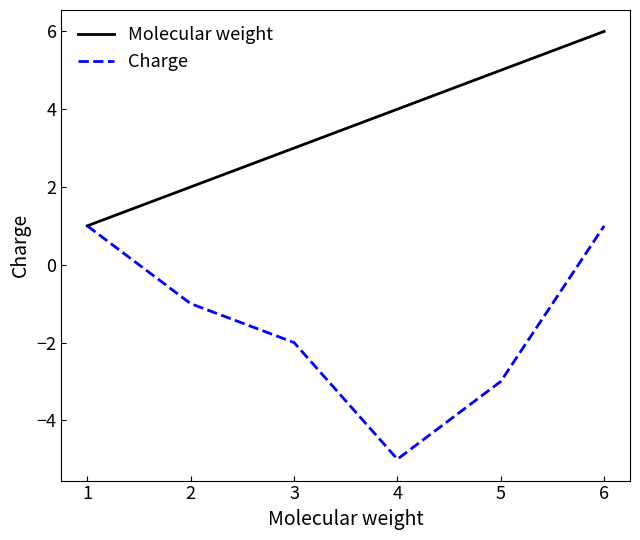

True or false: Charge has a value of 0 at 6.

False